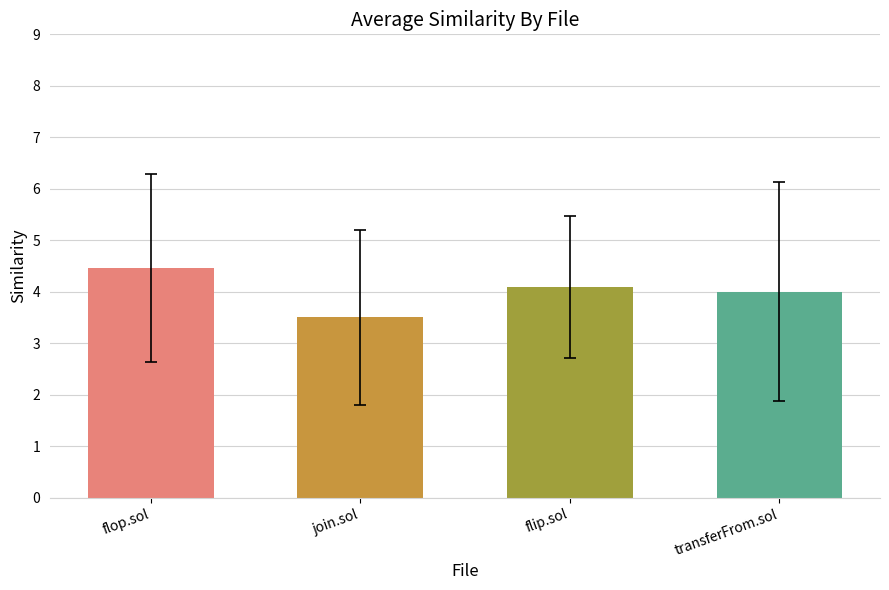

The value at transferFrom.sol is 4.0. True or false?

True